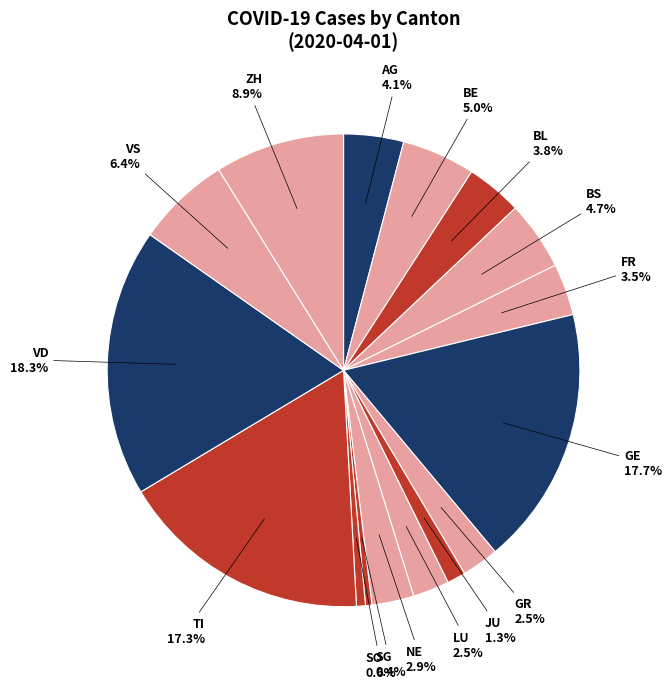

Rank the categories by value from highest to lowest.

VD, GE, TI, ZH, VS, BE, BS, AG, BL, FR, NE, GR, LU, JU, SO, SG